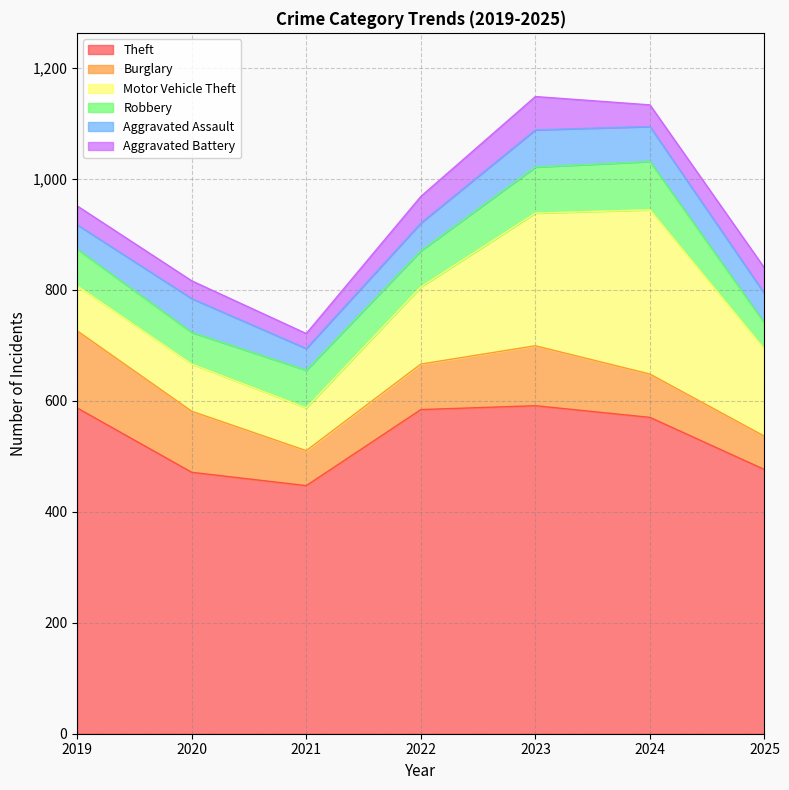

In Aggravated Battery, how many points are lower than both neighbors (excluding endpoints)?

2